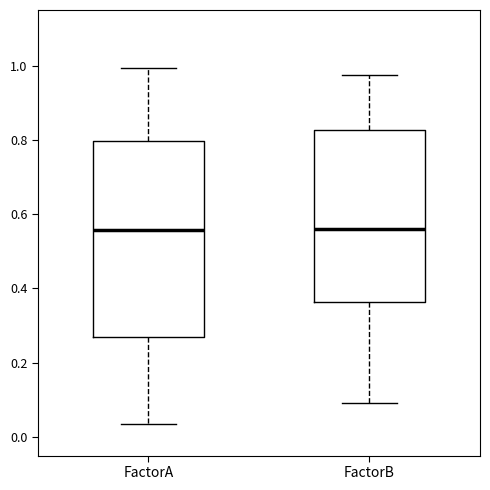

Which box is the tallest, from its lower edge to its upper edge?

FactorA